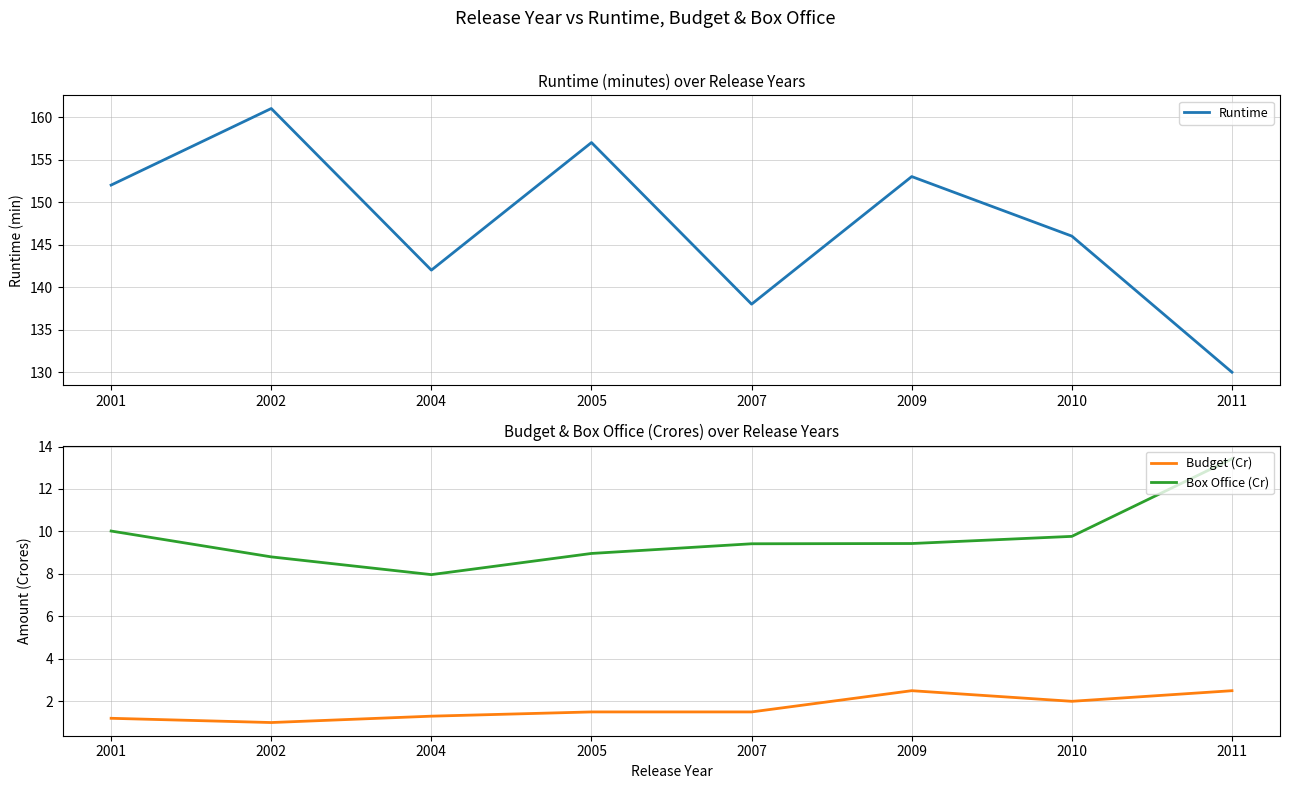

Does the chart display data point markers on the line(s)?

No